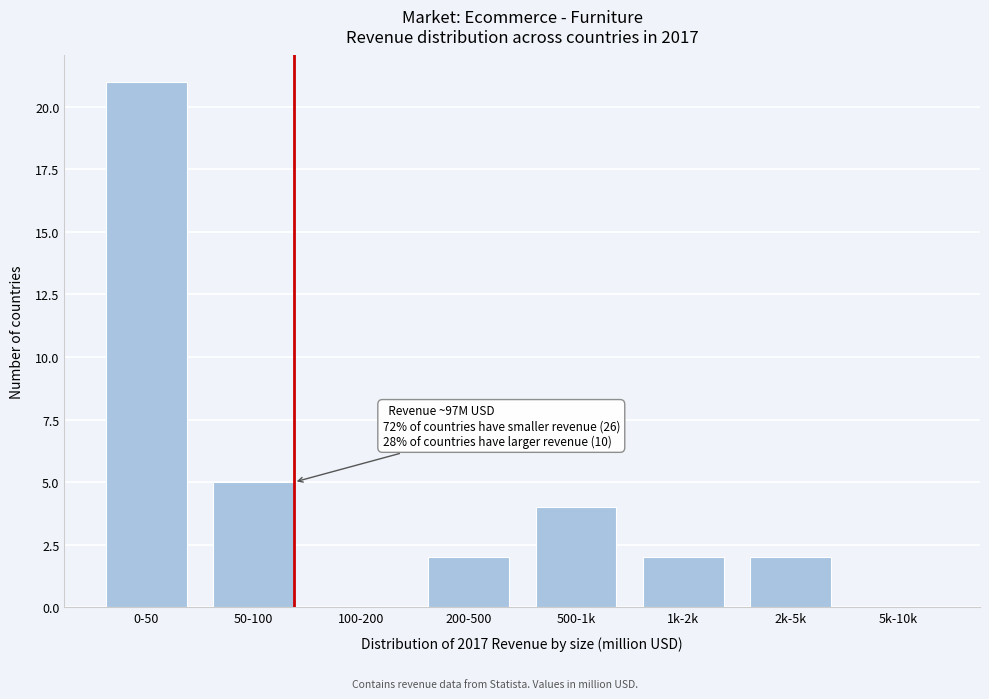

Reading left to right, what are all the values shown in this chart?

0-50=21	50-100=5	100-200=0	200-500=2	500-1k=4	1k-2k=2	2k-5k=2	5k-10k=0